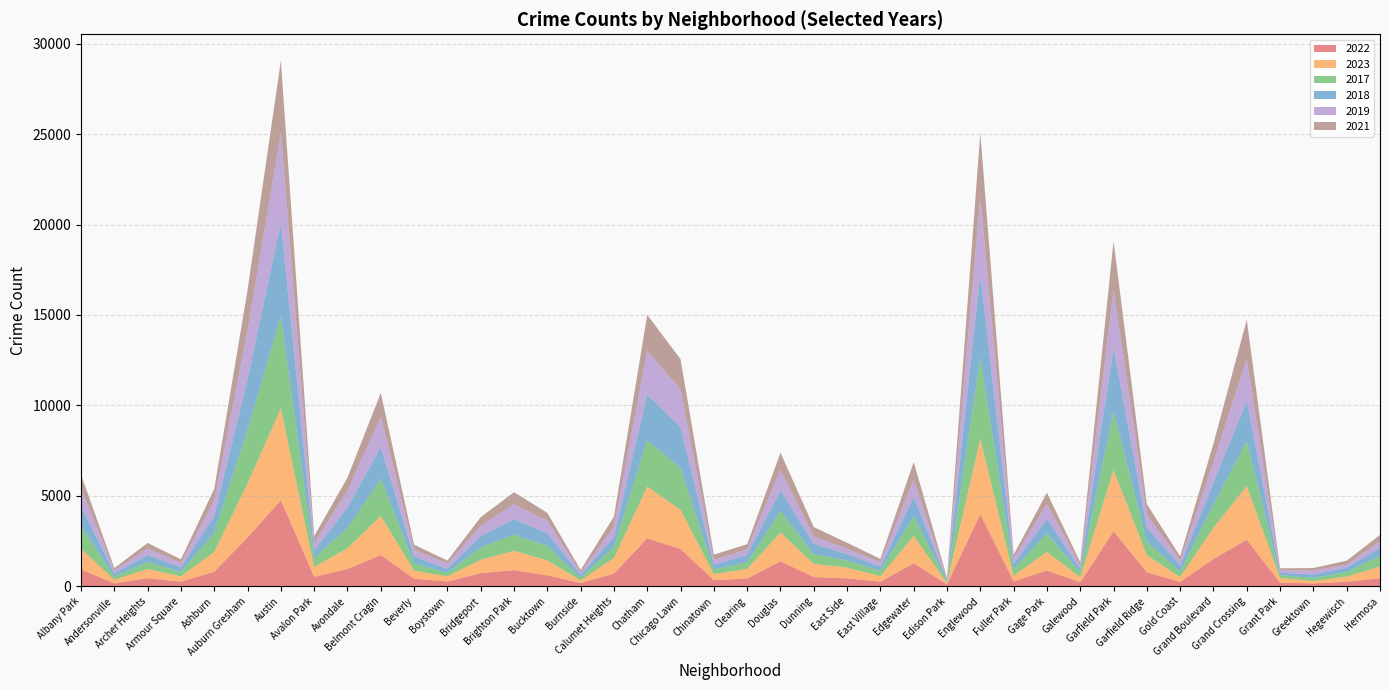

Reading right to left, what are all the values shown in this chart?

2022: Hermosa=442	Hegewisch=240	Greektown=154	Grant Park=192	Grand Crossing=2566	Grand Boulevard=1504	Gold Coast=236	Garfield Ridge=766	Garfield Park=3035	Galewood=210	Gage Park=871	Fuller Park=263	Englewood=3980	Edison Park=99	Edgewater=1269	East Village=250	East Side=434	Dunning=504	Douglas=1379	Clearing=422	Chinatown=338	Chicago Lawn=2056	Chatham=2650	Calumet Heights=698	Burnside=175	Bucktown=599	Brighton Park=888	Bridgeport=722	Boystown=258	Beverly=414	Belmont Cragin=1719	Avondale=953	Avalon Park=522	Austin=4763	Auburn Gresham=2698	Ashburn=797	Armour Square=251	Archer Heights=440	Andersonville=157	Albany Park=926
2023: Hermosa=645	Hegewisch=297	Greektown=129	Grant Park=261	Grand Crossing=2971	Grand Boulevard=1734	Gold Coast=268	Garfield Ridge=949	Garfield Park=3397	Galewood=285	Gage Park=1028	Fuller Park=313	Englewood=4175	Edison Park=71	Edgewater=1513	East Village=305	East Side=592	Dunning=730	Douglas=1588	Clearing=537	Chinatown=335	Chicago Lawn=2174	Chatham=2862	Calumet Heights=860	Burnside=146	Bucktown=829	Brighton Park=1072	Bridgeport=739	Boystown=288	Beverly=442	Belmont Cragin=2165	Avondale=1152	Avalon Park=542	Austin=5065	Auburn Gresham=2987	Ashburn=1106	Armour Square=291	Archer Heights=515	Andersonville=201	Albany Park=1138
2017: Hermosa=589	Hegewisch=246	Greektown=176	Grant Park=154	Grand Crossing=2456	Grand Boulevard=1281	Gold Coast=311	Garfield Ridge=743	Garfield Park=3257	Galewood=265	Gage Park=1019	Fuller Park=365	Englewood=4471	Edison Park=87	Edgewater=1082	East Village=296	East Side=397	Dunning=531	Douglas=1201	Clearing=360	Chinatown=253	Chicago Lawn=2288	Chatham=2566	Calumet Heights=620	Burnside=145	Bucktown=795	Brighton Park=879	Bridgeport=697	Boystown=188	Beverly=403	Belmont Cragin=2066	Avondale=1107	Avalon Park=508	Austin=5096	Auburn Gresham=2973	Ashburn=1053	Armour Square=250	Archer Heights=391	Andersonville=171	Albany Park=1252
2018: Hermosa=444	Hegewisch=240	Greektown=185	Grant Park=141	Grand Crossing=2249	Grand Boulevard=1205	Gold Coast=342	Garfield Ridge=789	Garfield Park=3486	Galewood=202	Gage Park=817	Fuller Park=289	Englewood=4608	Edison Park=75	Edgewater=1063	East Village=230	East Side=354	Dunning=571	Douglas=1131	Clearing=409	Chinatown=273	Chicago Lawn=2280	Chatham=2513	Calumet Heights=554	Burnside=160	Bucktown=704	Brighton Park=870	Bridgeport=616	Boystown=224	Beverly=386	Belmont Cragin=1738	Avondale=1142	Avalon Park=401	Austin=5163	Auburn Gresham=2787	Ashburn=924	Armour Square=248	Archer Heights=374	Andersonville=184	Albany Park=1117
2019: Hermosa=365	Hegewisch=171	Greektown=220	Grant Park=138	Grand Crossing=2328	Grand Boulevard=1153	Gold Coast=261	Garfield Ridge=728	Garfield Park=3227	Galewood=189	Gage Park=824	Fuller Park=308	Englewood=4310	Edison Park=77	Edgewater=972	East Village=248	East Side=298	Dunning=406	Douglas=1140	Clearing=322	Chinatown=253	Chicago Lawn=2079	Chatham=2441	Calumet Heights=561	Burnside=142	Bucktown=694	Brighton Park=828	Bridgeport=568	Boystown=287	Beverly=385	Belmont Cragin=1687	Avondale=957	Avalon Park=405	Austin=5008	Auburn Gresham=2700	Ashburn=872	Armour Square=249	Archer Heights=368	Andersonville=166	Albany Park=968
2021: Hermosa=350	Hegewisch=217	Greektown=140	Grant Park=104	Grand Crossing=2161	Grand Boulevard=1015	Gold Coast=233	Garfield Ridge=565	Garfield Park=2685	Galewood=170	Gage Park=613	Fuller Park=200	Englewood=3518	Edison Park=62	Edgewater=969	East Village=180	East Side=326	Dunning=530	Douglas=943	Clearing=274	Chinatown=293	Chicago Lawn=1675	Chatham=1974	Calumet Heights=559	Burnside=130	Bucktown=435	Brighton Park=663	Bridgeport=474	Boystown=173	Beverly=264	Belmont Cragin=1313	Avondale=692	Avalon Park=395	Austin=3971	Auburn Gresham=2237	Ashburn=630	Armour Square=193	Archer Heights=303	Andersonville=123	Albany Park=767